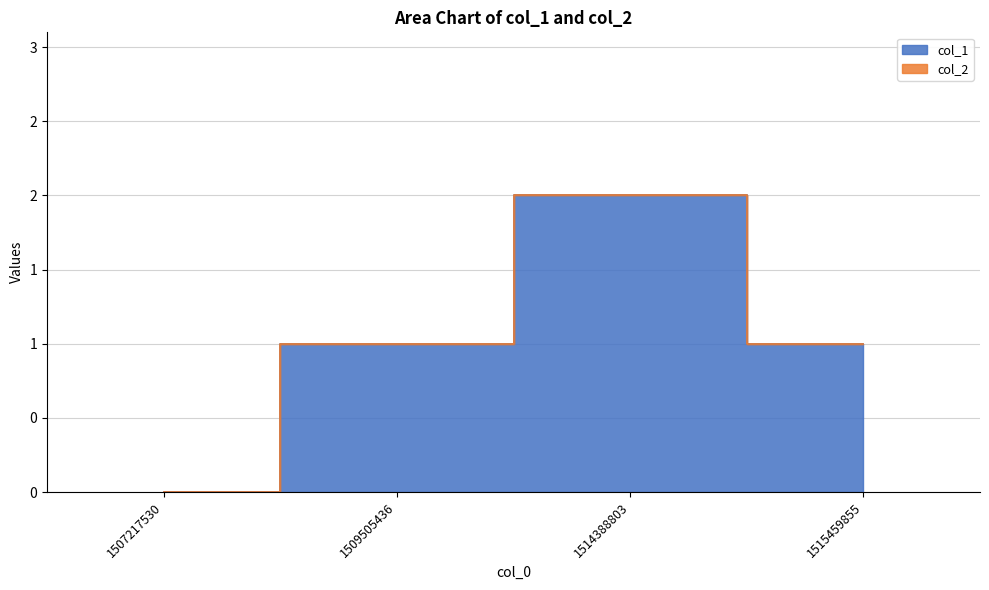

List the labels in order of value, largest first.

1514388803, 1509505436, 1515459855, 1507217530